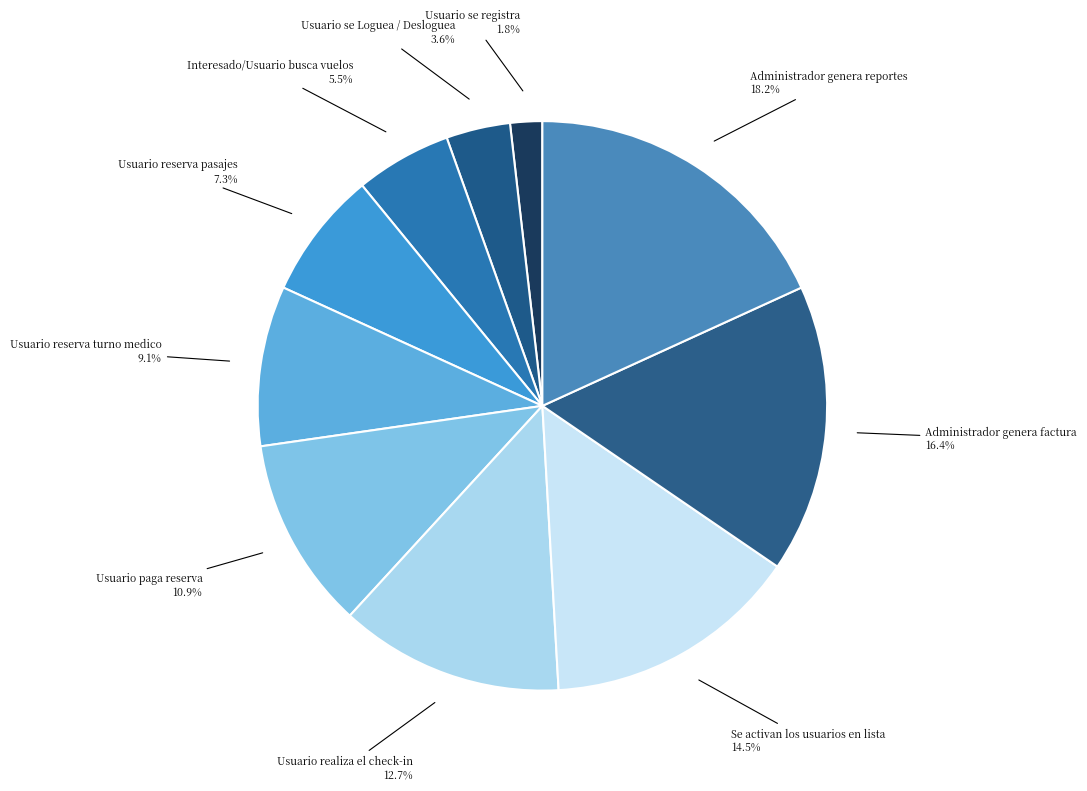

True or false: Usuario realiza el check-in accounts for 13% of the total.

True